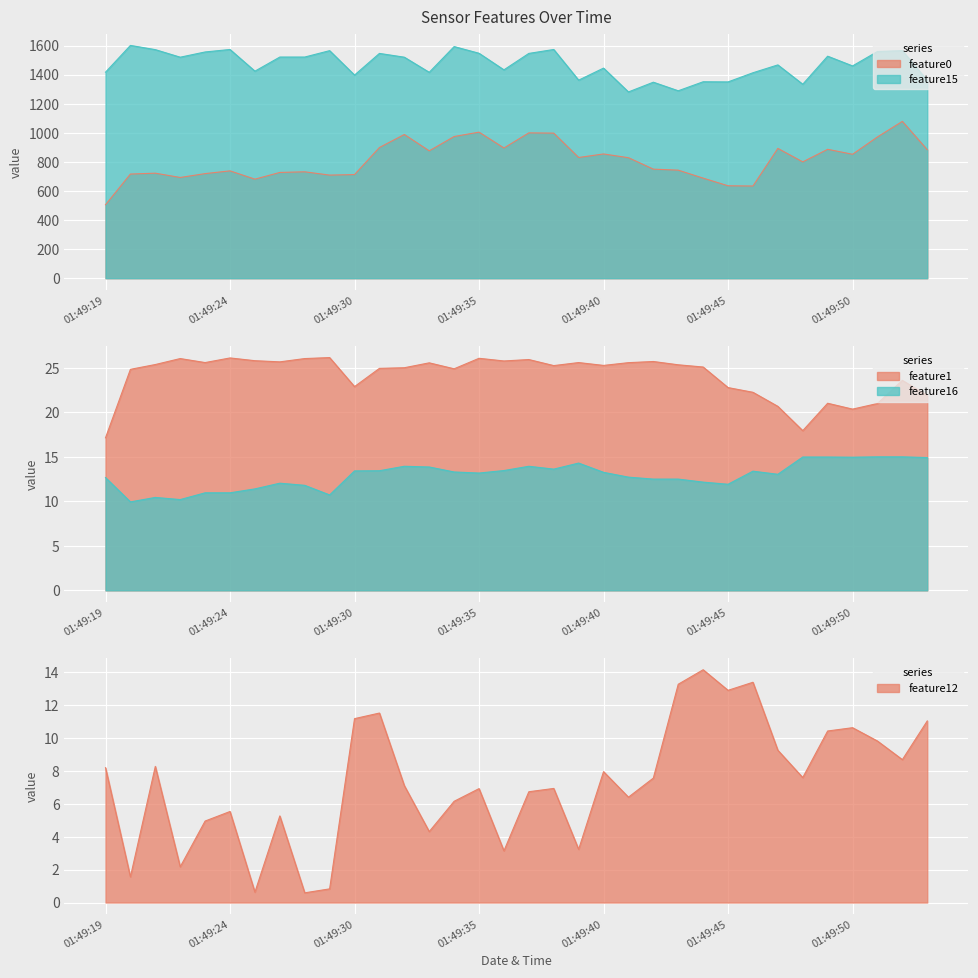

How many data points in feature12 are above 7?

18